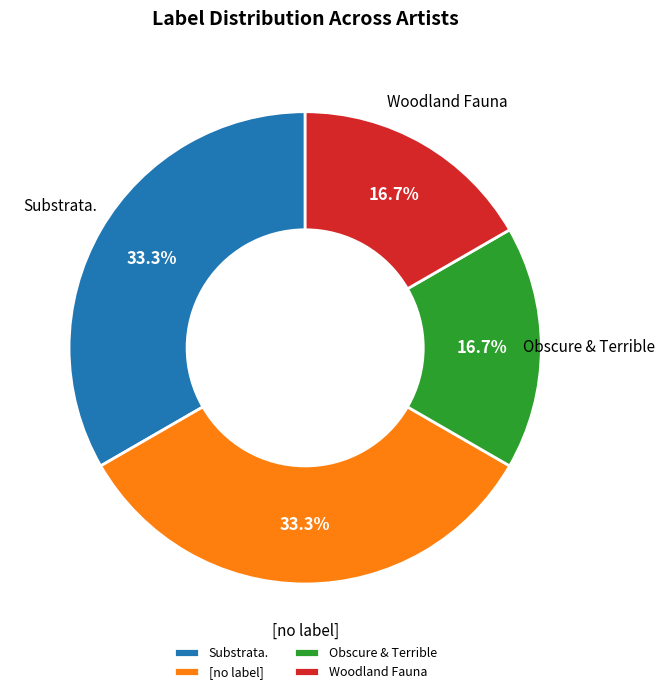

Do Woodland Fauna and Obscure & Terrible together represent more than half of the pie?

No